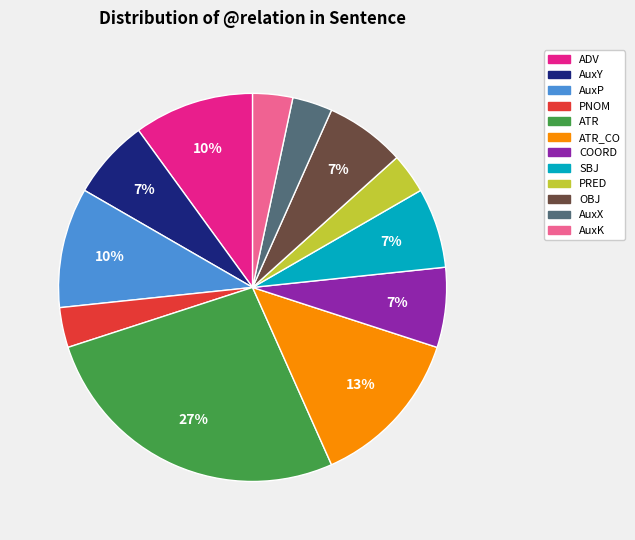

Does any single category account for the majority?

No